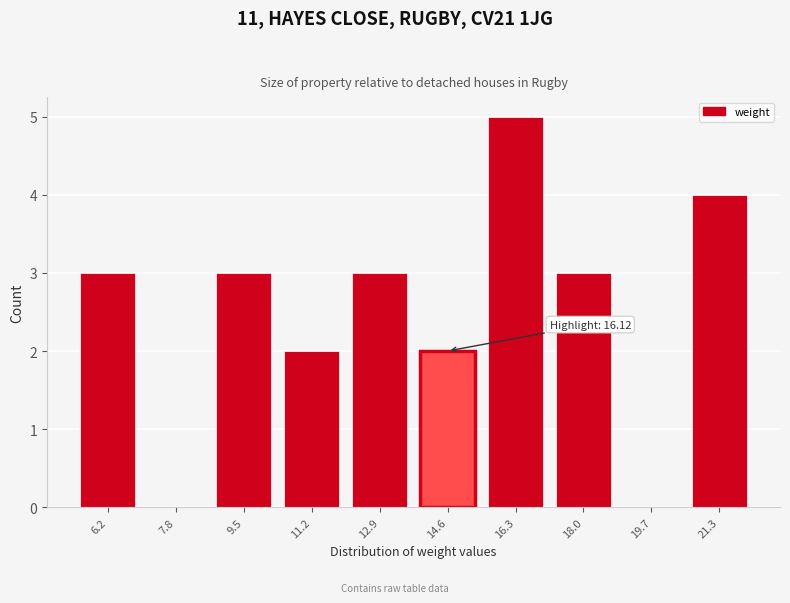

Reading left to right, list all the values displayed in this chart.

6.2=3	7.8=0	9.5=3	11.2=2	12.9=3	14.6=2	16.3=5	18.0=3	19.7=0	21.3=4